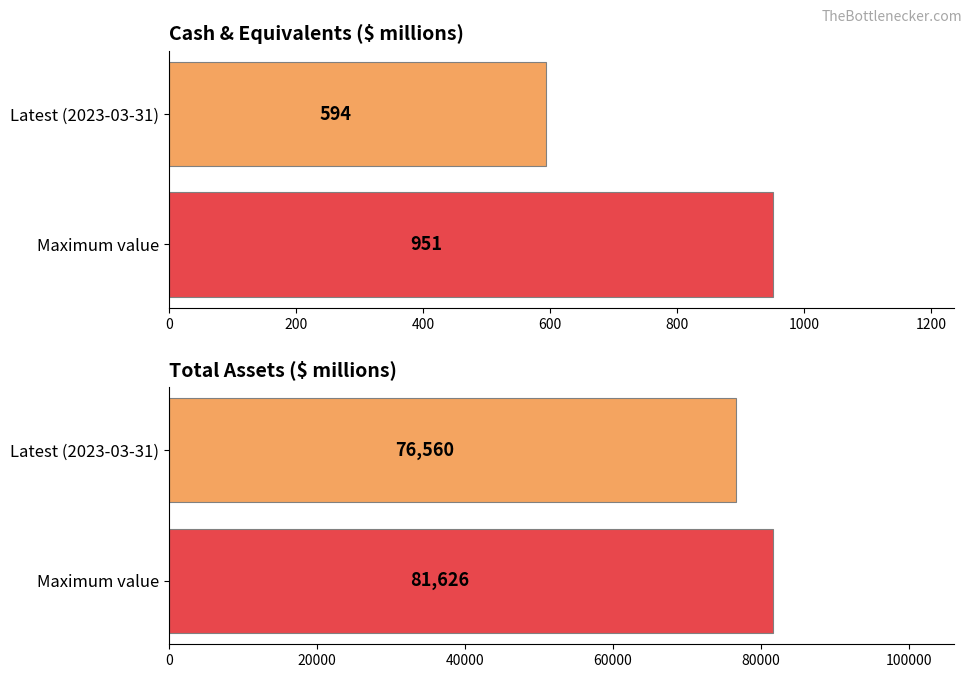

What is the value of the Cash & Equivalents bar at the 1st from the left?

594